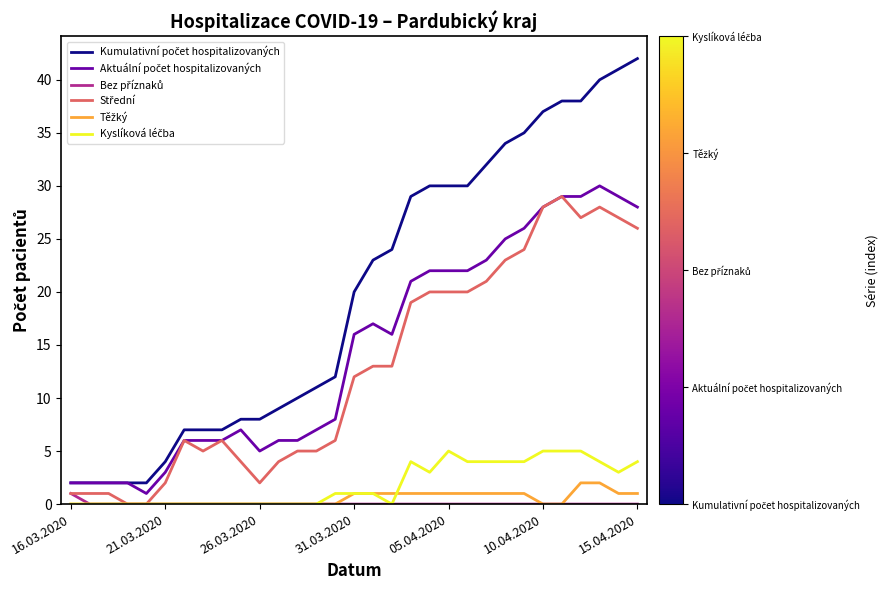

What is the greatest value displayed?

42